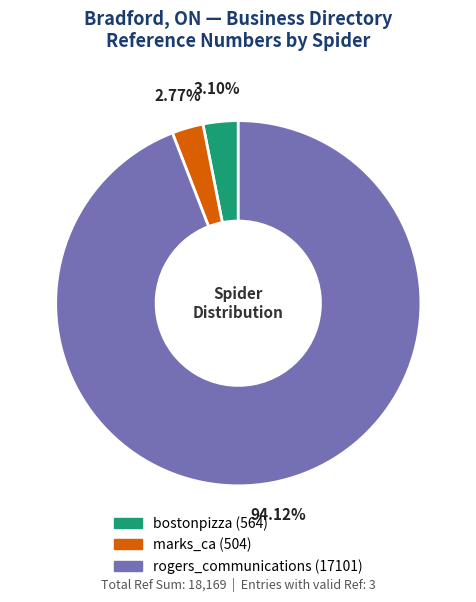

Which category has the biggest portion of the pie?

rogers_communications